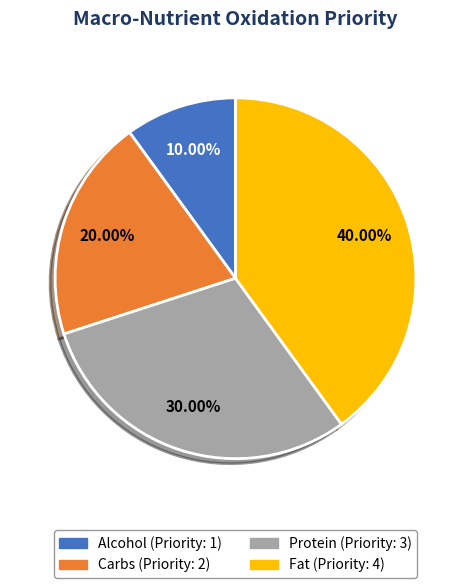

To the nearest percent, what is the difference between the largest and smallest slice percentages?

30%